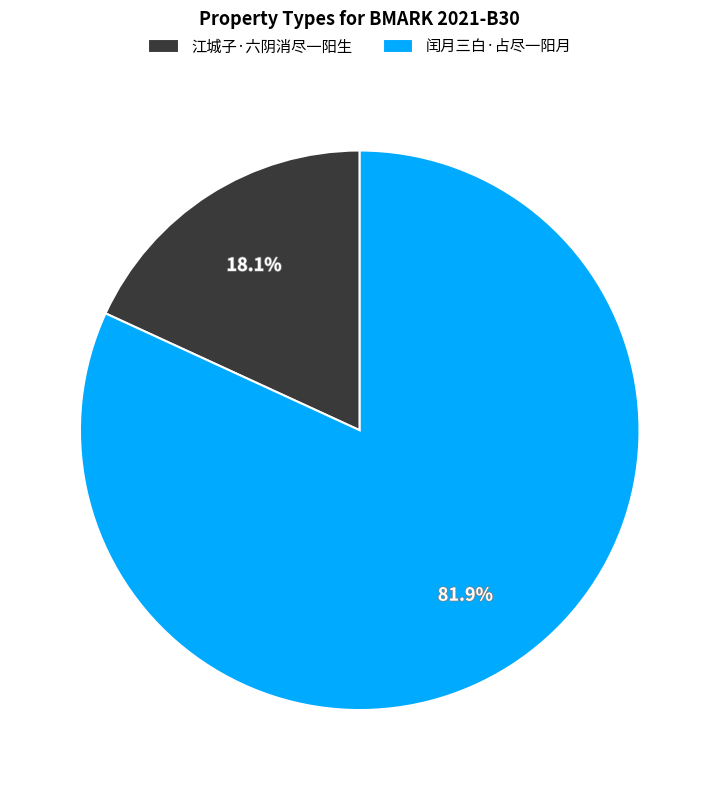

Approximately how many times larger is the value at 闰月三白·占尽一阳月 compared to 江城子·六阴消尽一阳生?

4.5